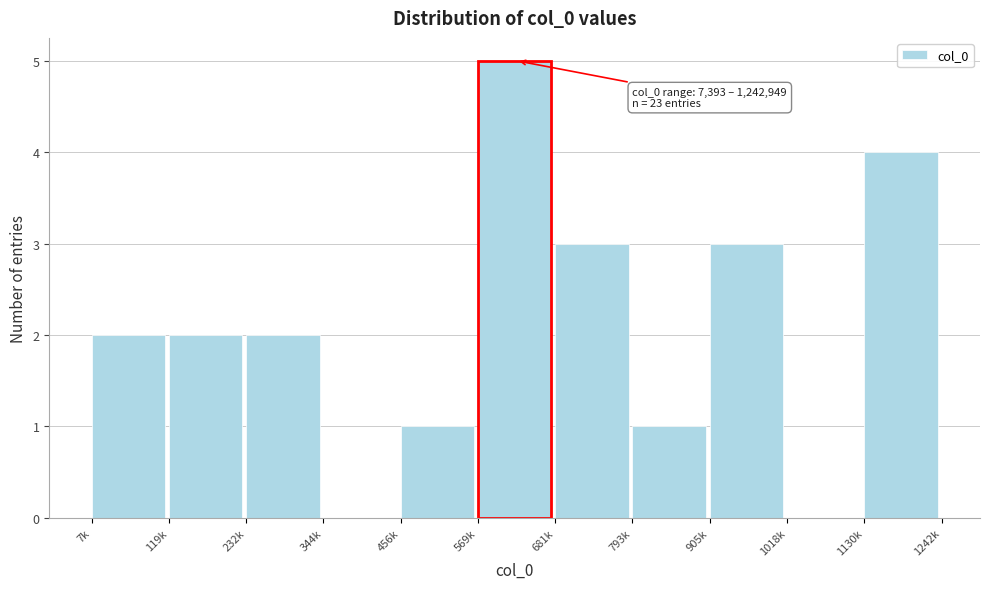

Reading left to right, list all the values displayed in this chart.

7k=2	119k=2	232k=2	344k=0	456k=1	569k=5	681k=3	793k=1	905k=3	1018k=0	1130k=4